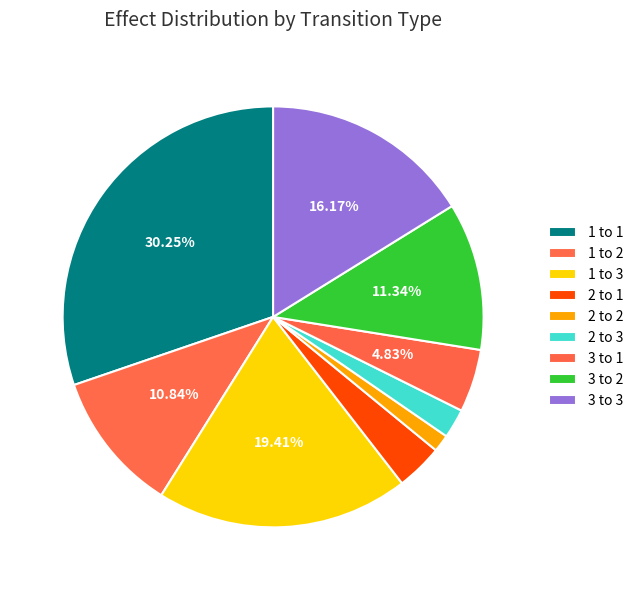

Which category has the biggest portion of the pie?

1 to 1